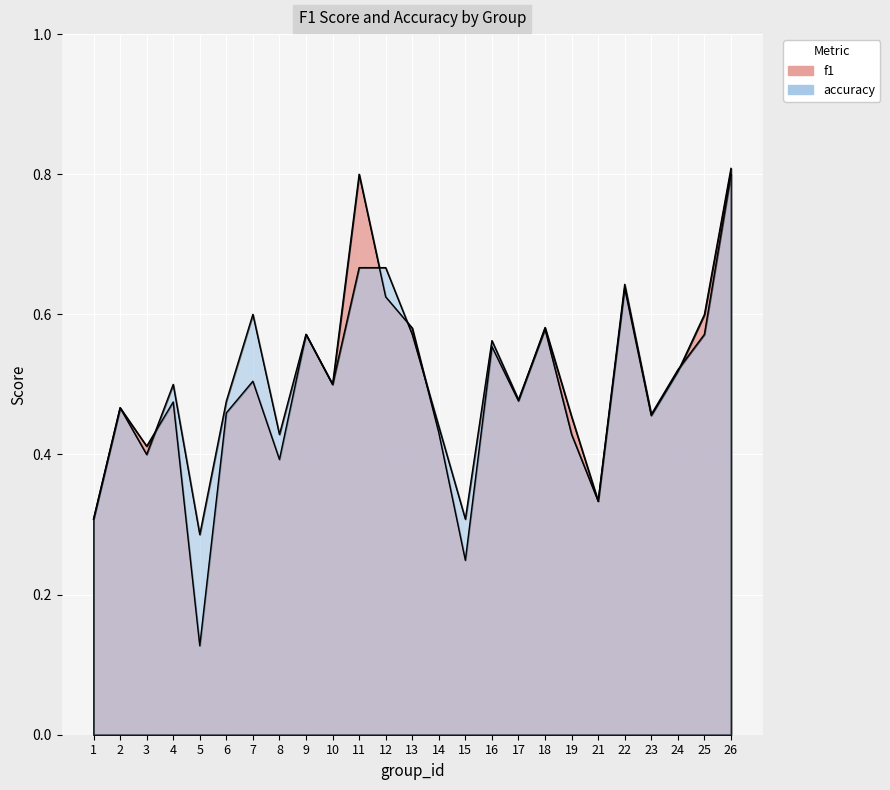

How many series are shown in this chart?

2